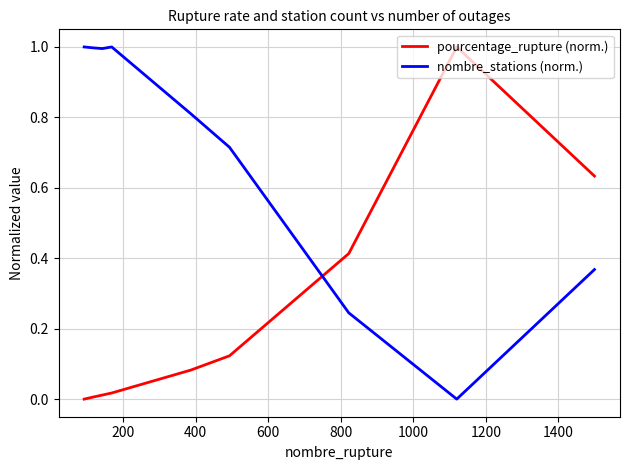

What is the highest value of the nombre_stations (norm.) series?

1.0